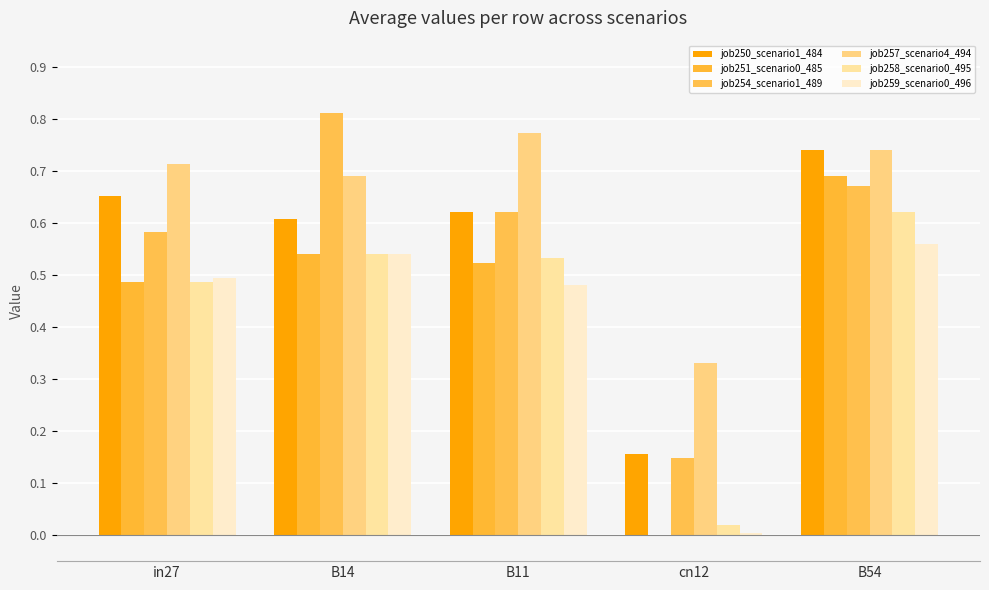

How many job251_scenario0_485 values are between 0 and 1?

5